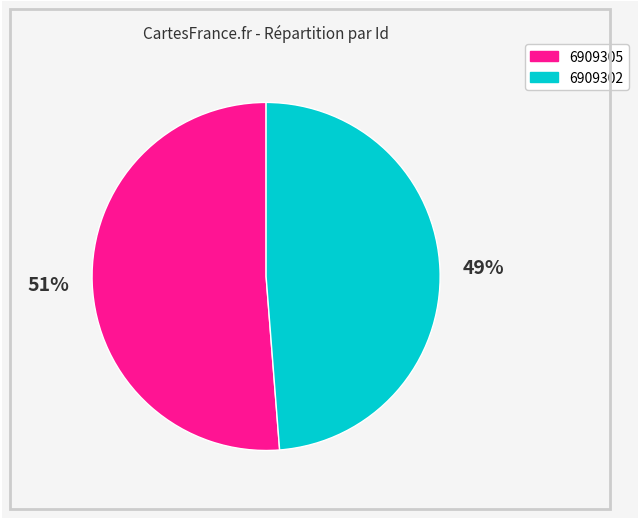

Which has a higher value, 6909302 or 6909305?

6909305